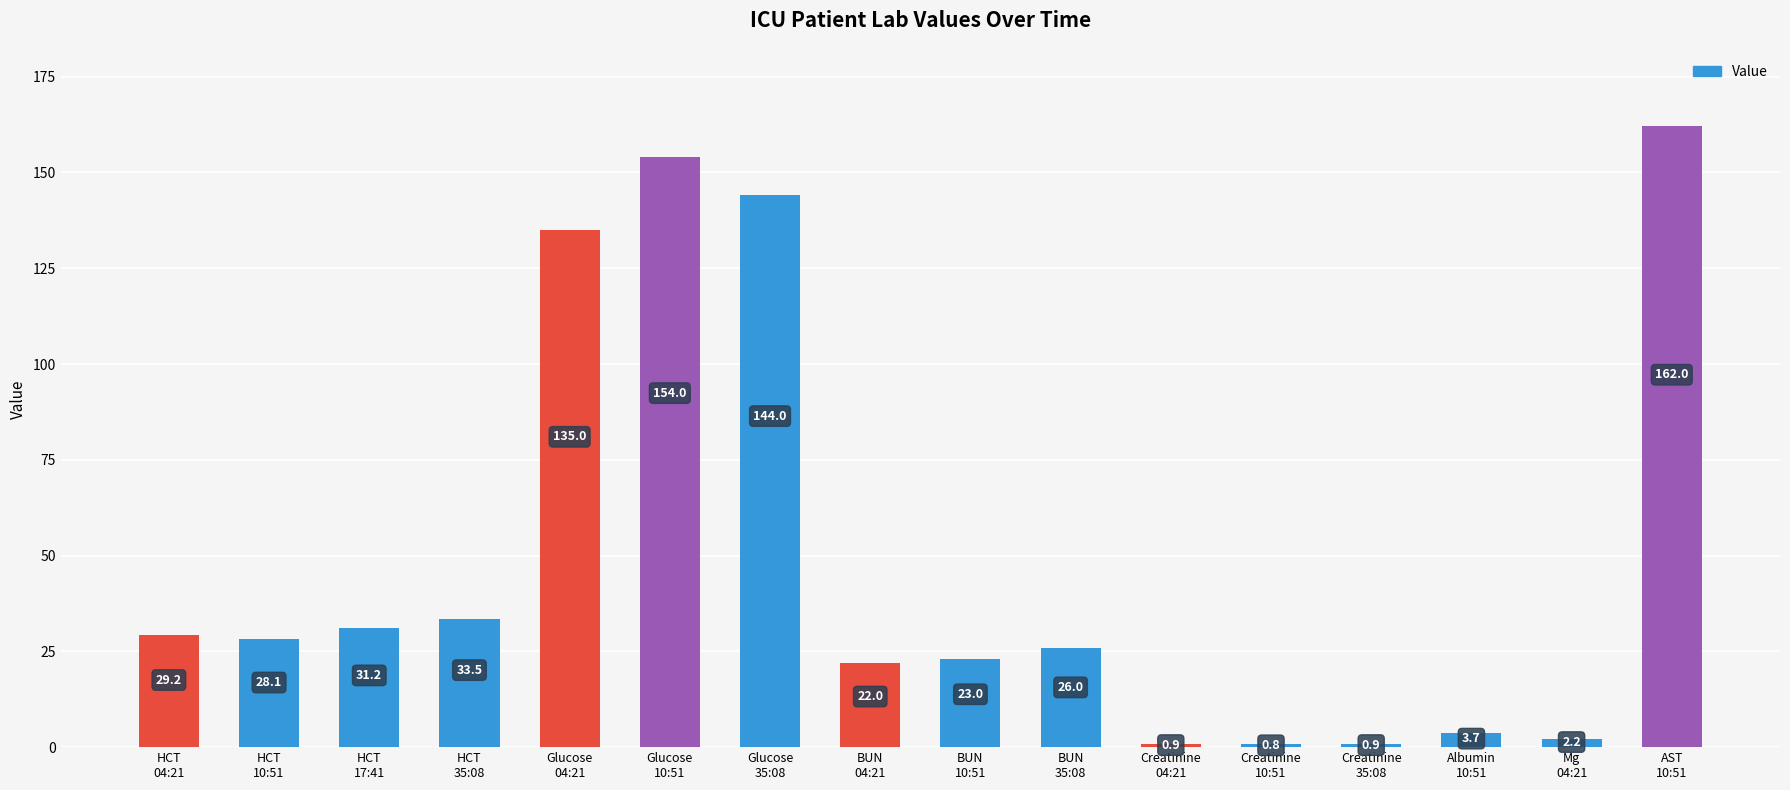

What position from the right is Glucose
35:08?

10